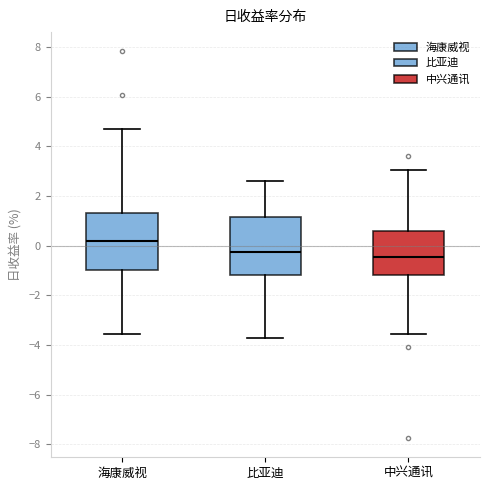

Which box has the highest median line?

海康威视